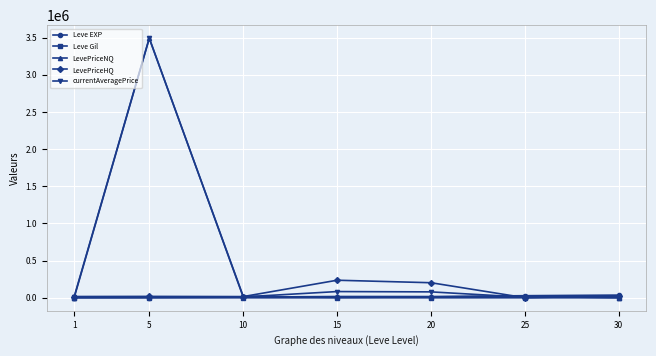

At which label does Leve EXP first exceed 16865?

15